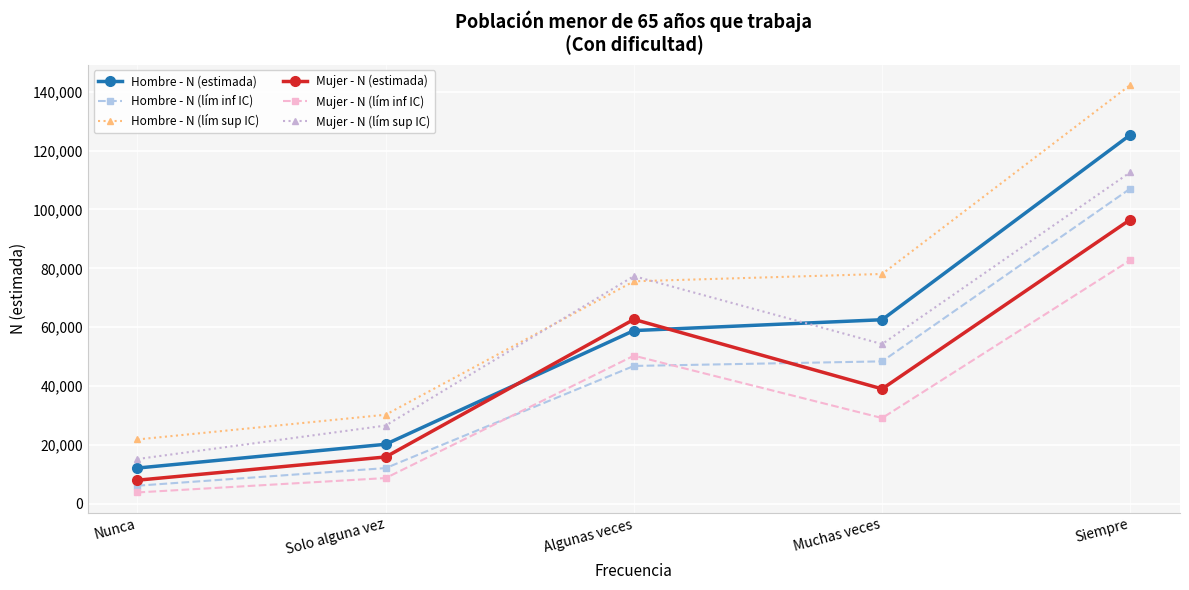

Which series has the largest range (max minus min)?

Hombre - N (lím sup IC)